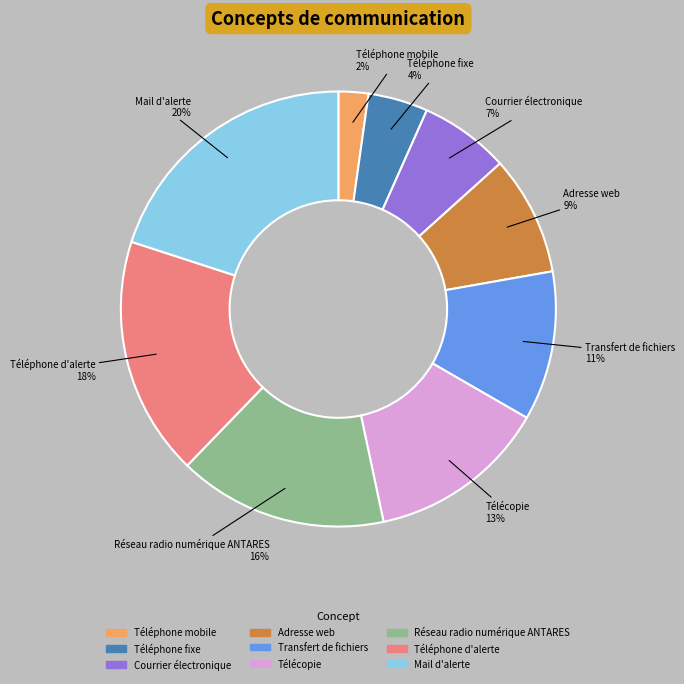

Which has a higher value, Téléphone mobile or Téléphone d'alerte?

Téléphone d'alerte